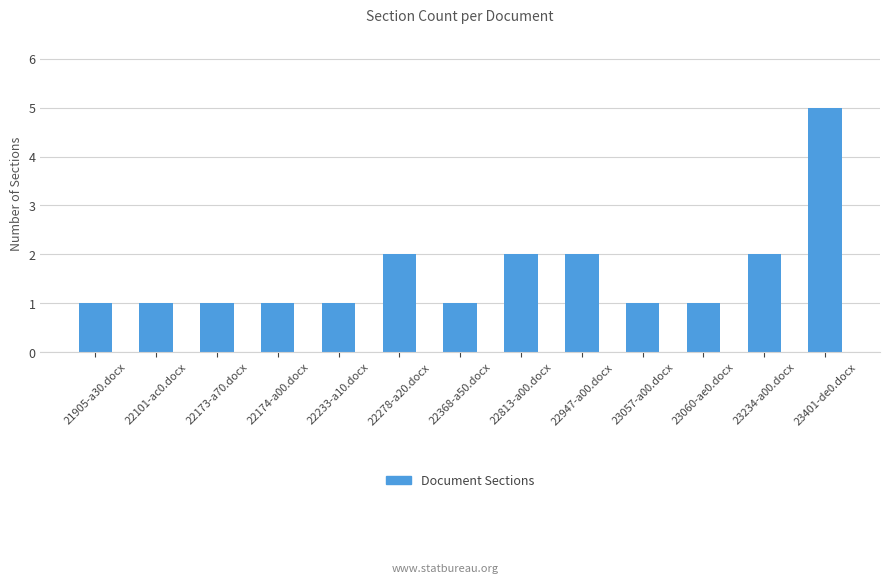

Reading left to right, transcribe all the data shown in this chart.

21905-a30.docx=1	22101-ac0.docx=1	22173-a70.docx=1	22174-a00.docx=1	22233-a10.docx=1	22278-a20.docx=2	22368-a50.docx=1	22813-a00.docx=2	22947-a00.docx=2	23057-a00.docx=1	23060-ae0.docx=1	23234-a00.docx=2	23401-de0.docx=5